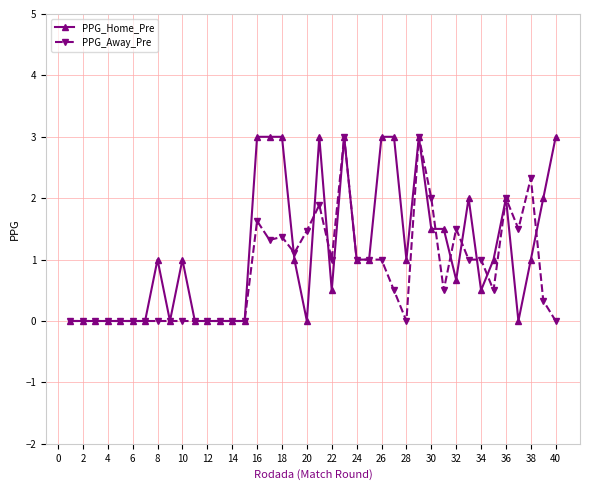

Which series has the largest total across all categories?

PPG_Home_Pre